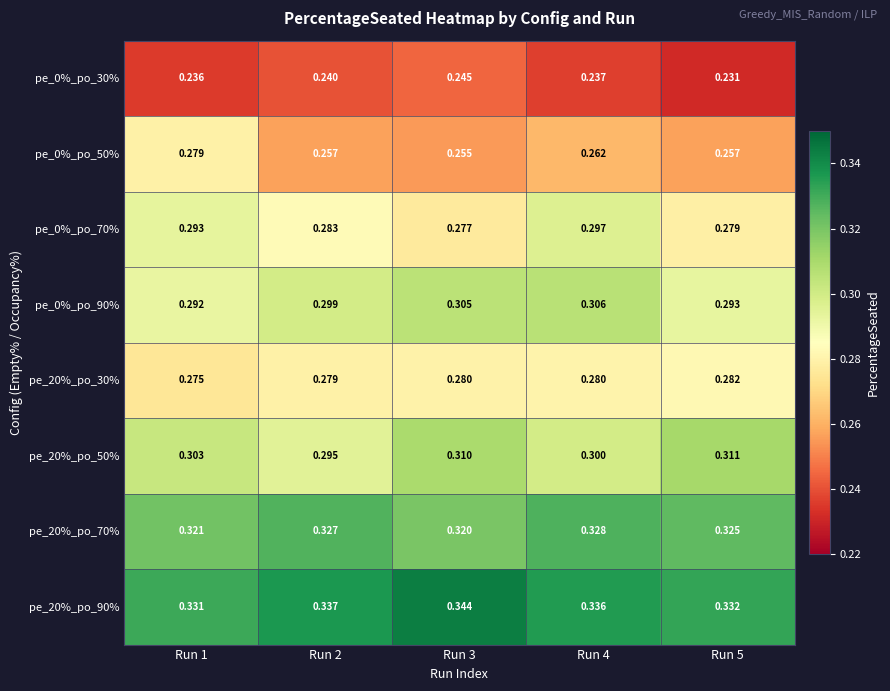

Is the value of pe_20%_po_30% at Run 5 greater than the value of pe_20%_po_50% at Run 4?

No